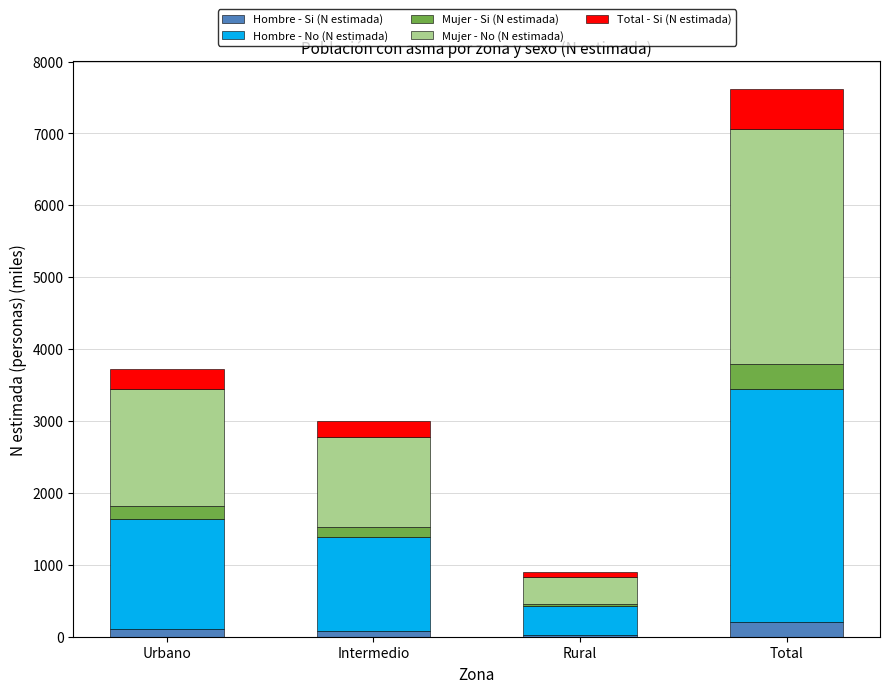

Which category has the highest value in the Hombre - Si (N estimada) series?

Total